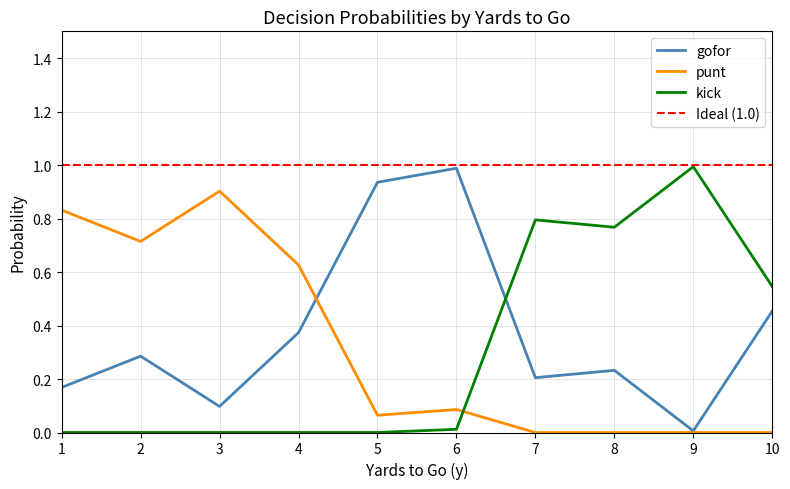

At which label does gofor reach its peak?

6